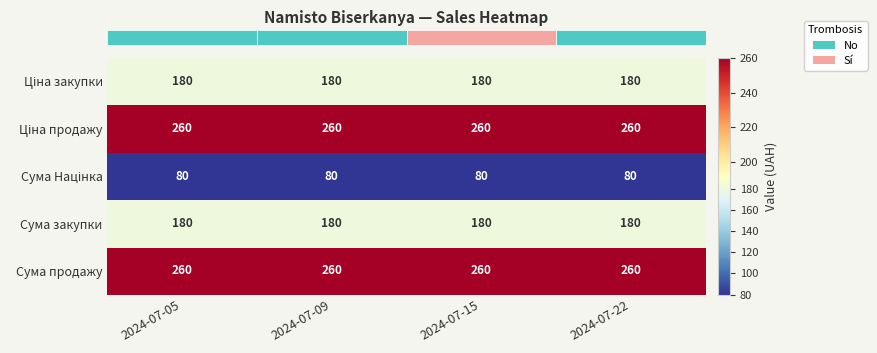

The value of Сума закупки at 2024-07-09 is 180. True or false?

True